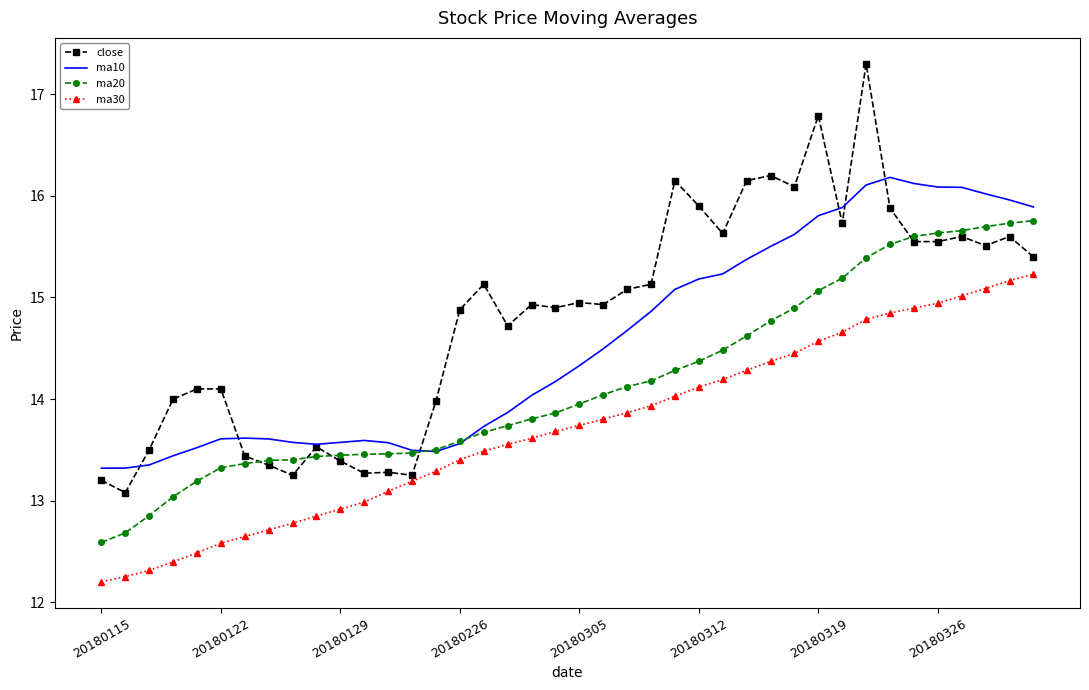

Which series has the largest total across all categories?

close